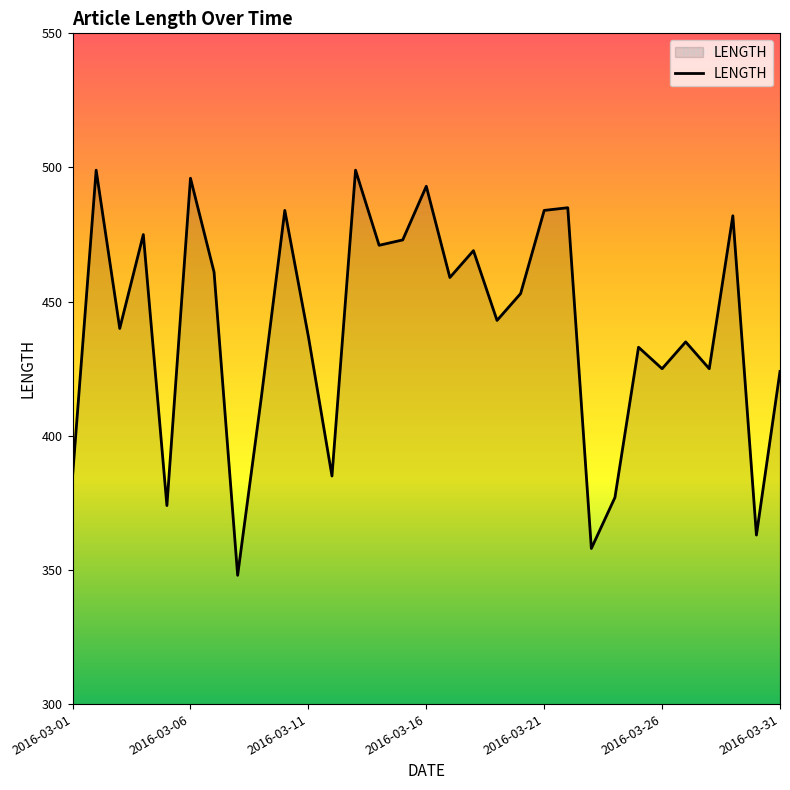

What is the maximum value shown in the chart?

499